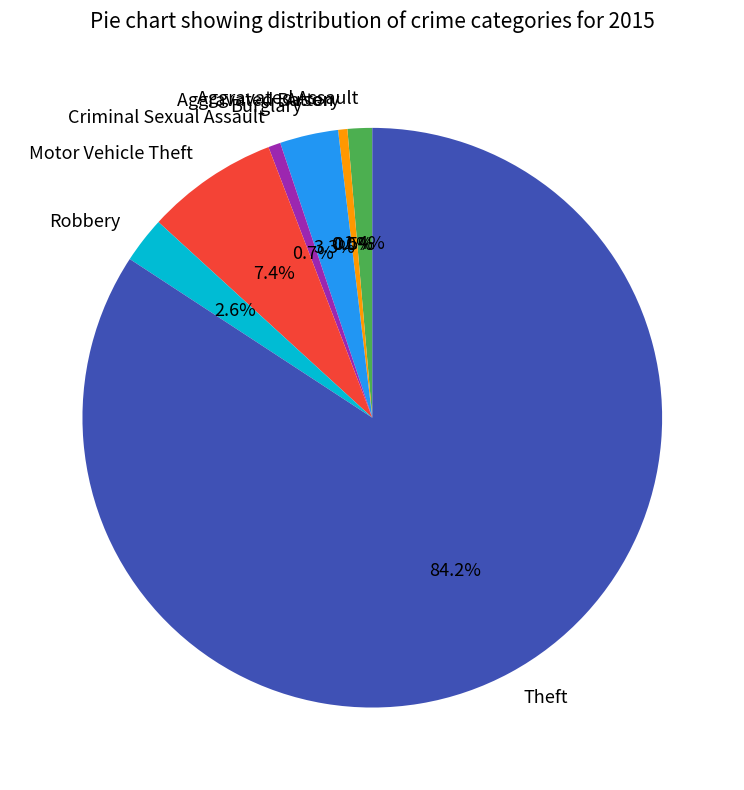

To the nearest percent, what percentage of the pie is Aggravated Assault?

1%